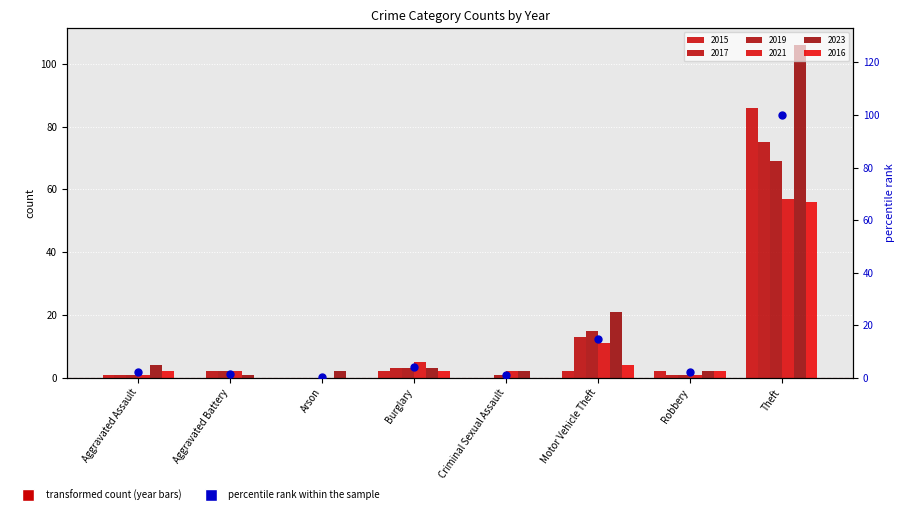

Which has a higher value, Aggravated Assault or Arson?

Aggravated Assault